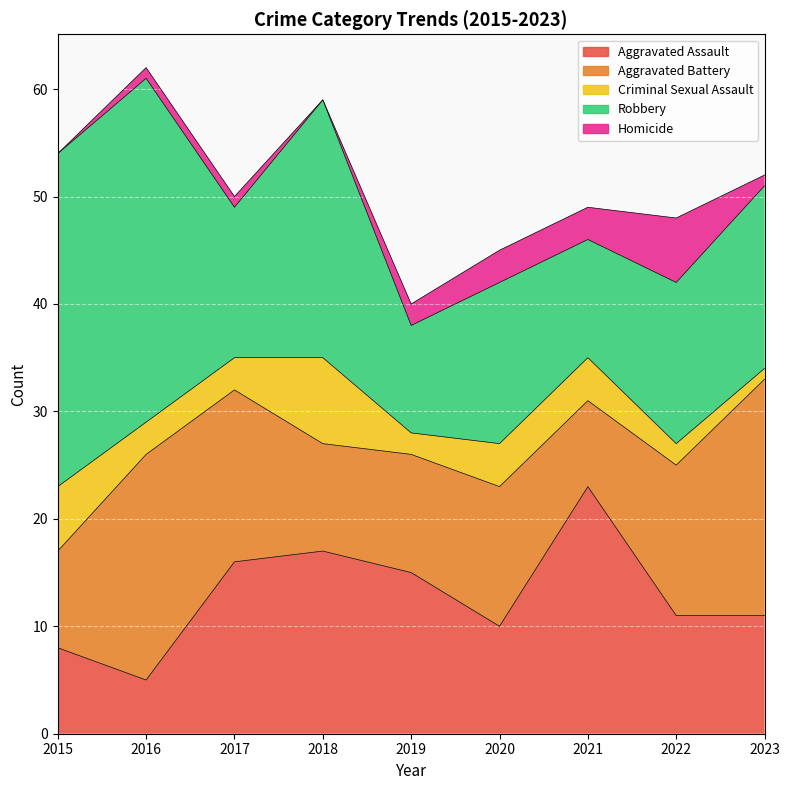

How many lines are shown in the chart?

5